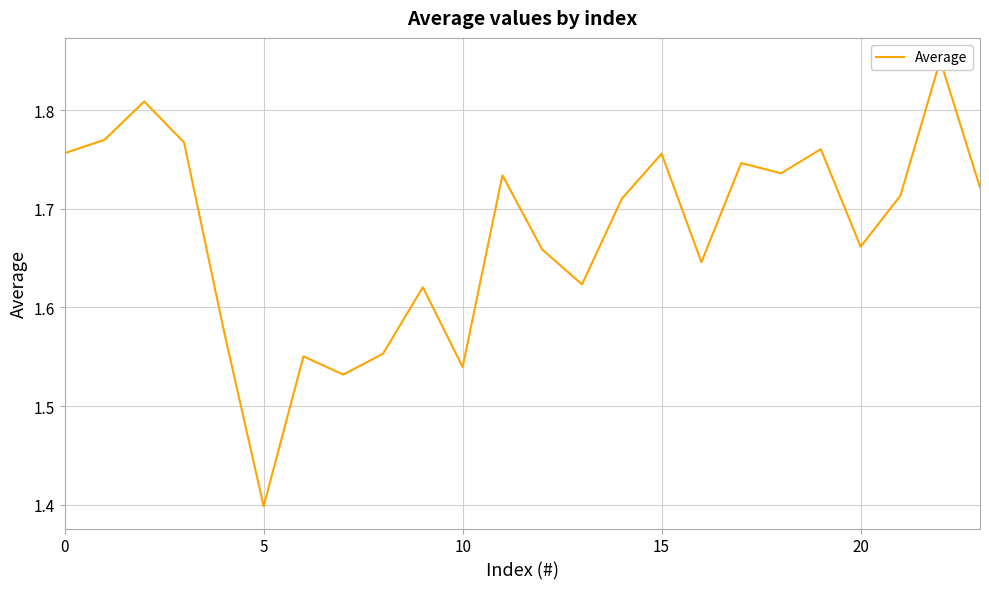

Approximately how many times larger is the value at 8 compared to 14?

0.9